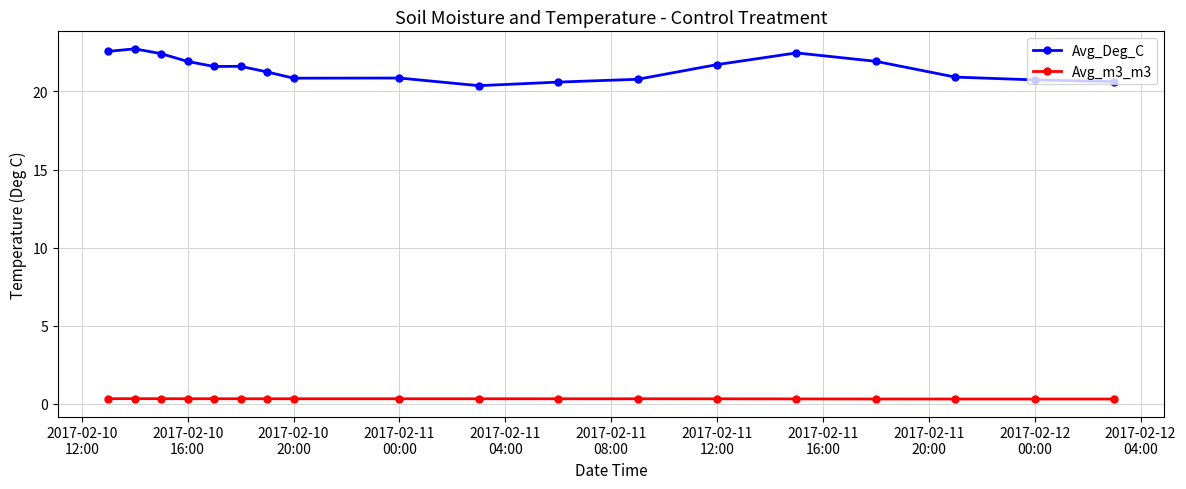

Which series has the widest spread of values?

Avg_Deg_C